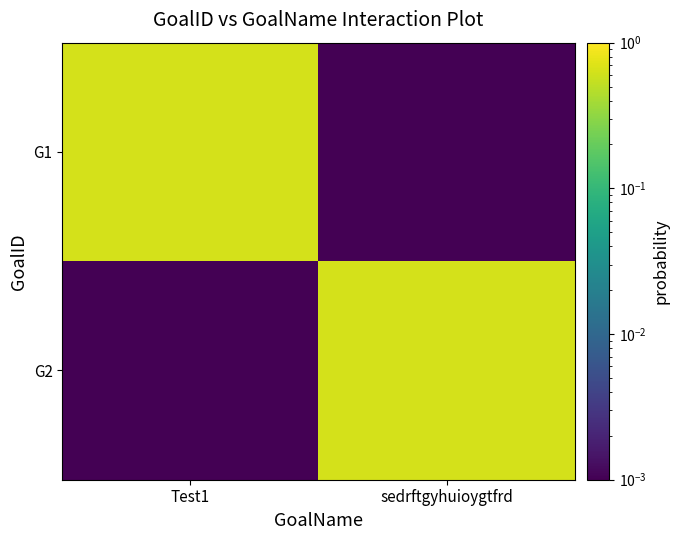

Which category has the highest value across all series?

Test1